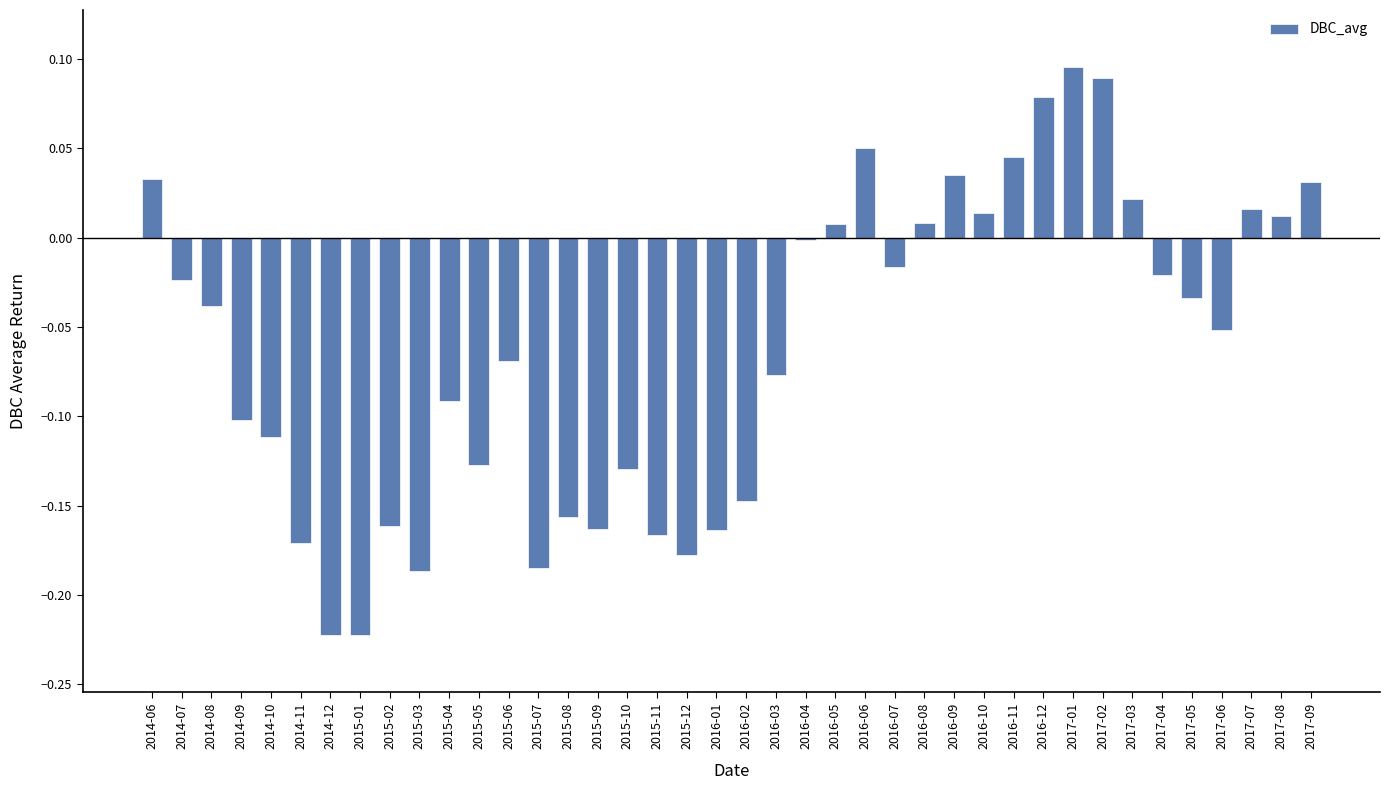

What position from the left is 2017-03?

34